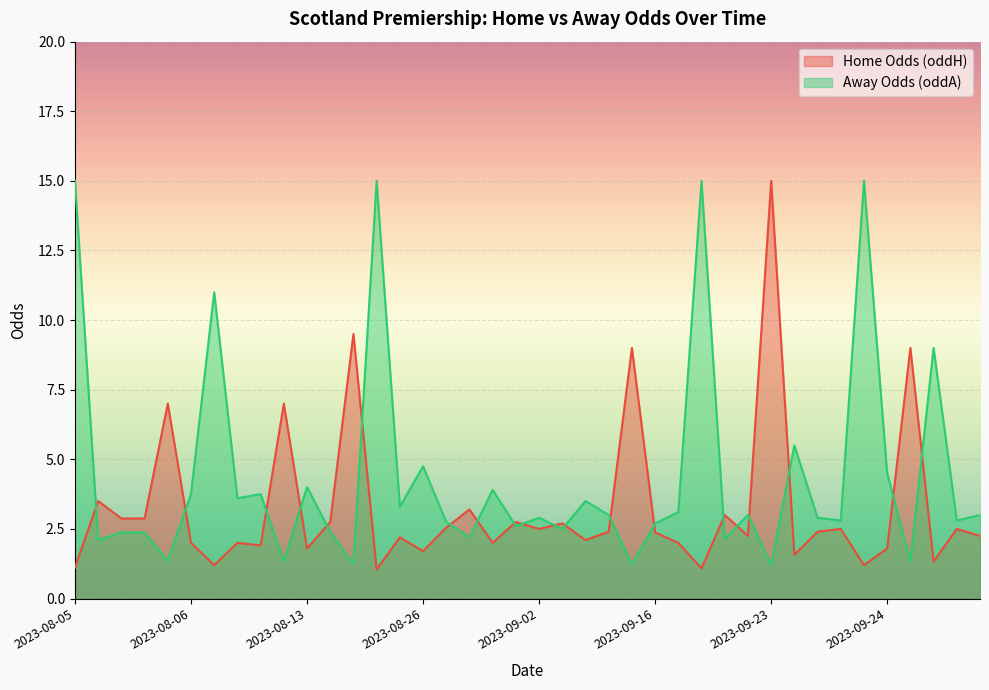

What is the difference between the values at 2023-09-03 and 2023-08-12?

1.5